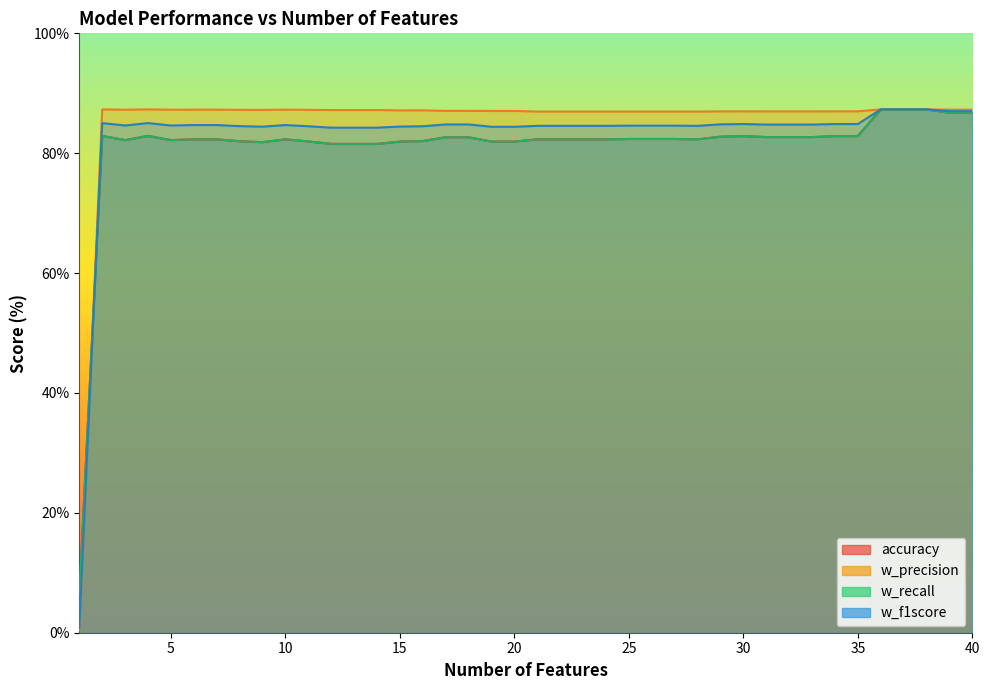

At which label does w_recall first exceed 82?

2